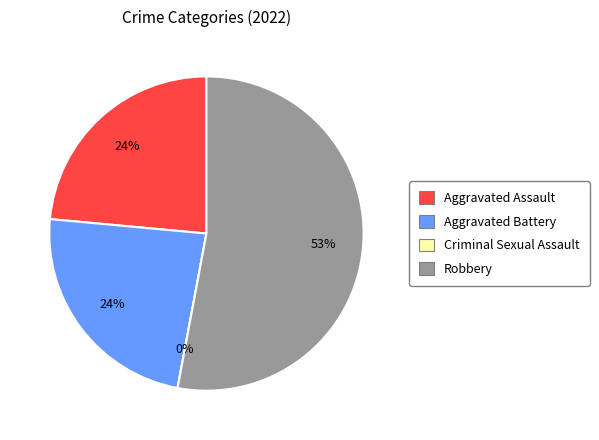

Between Criminal Sexual Assault and Aggravated Battery, which is larger?

Aggravated Battery